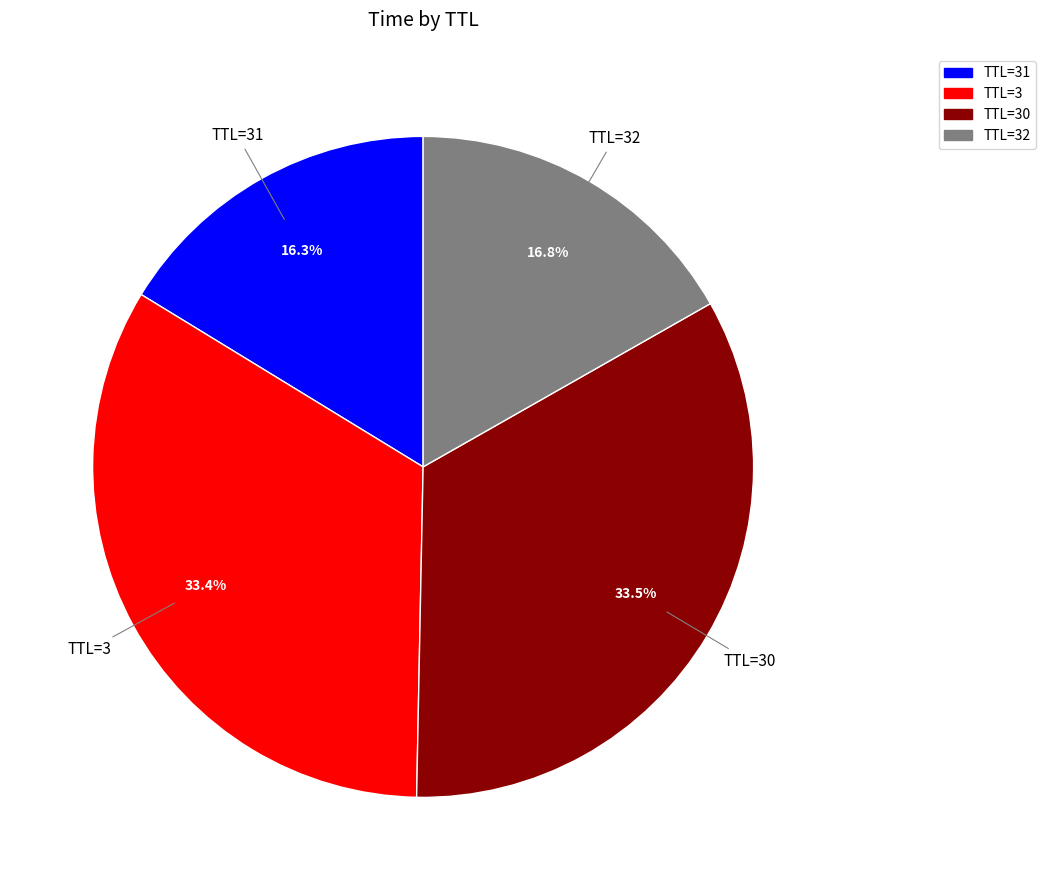

Is there a majority slice in this chart?

No